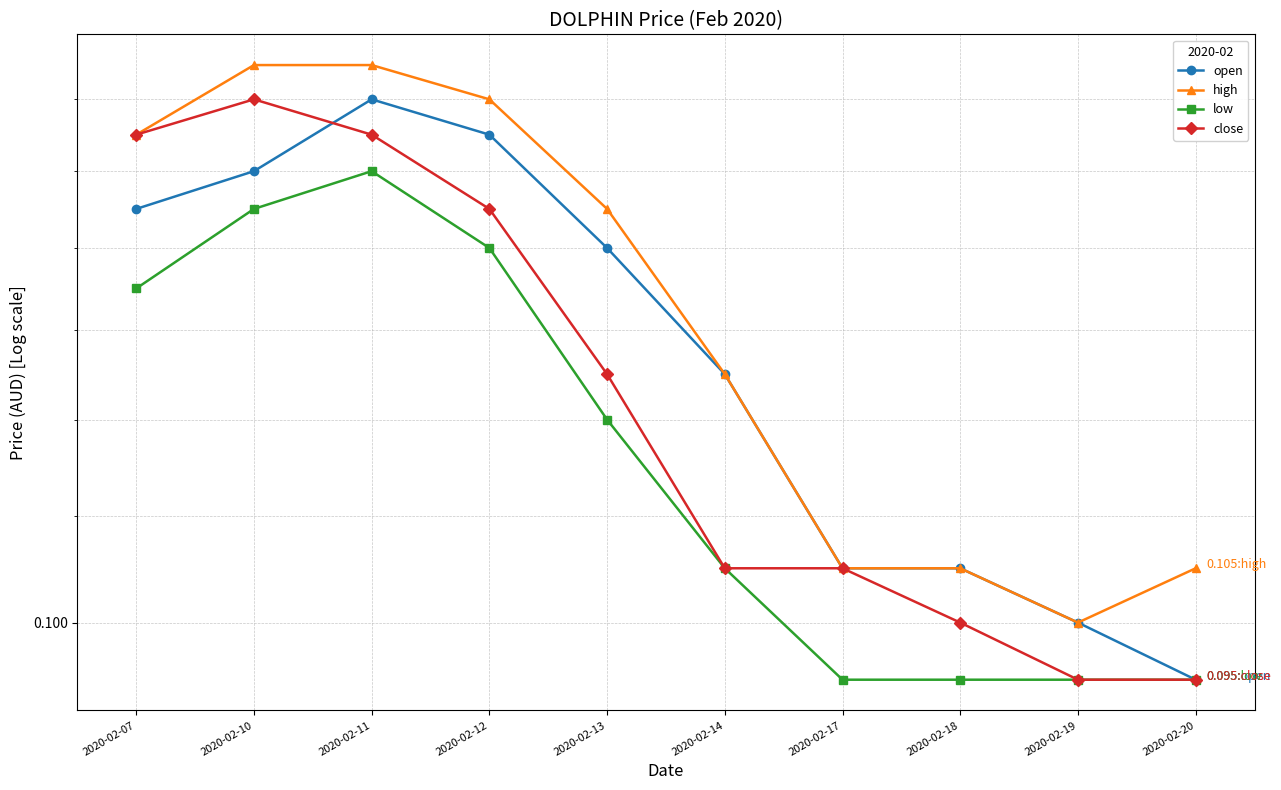

At which label is open closest to 0?

2020-02-20